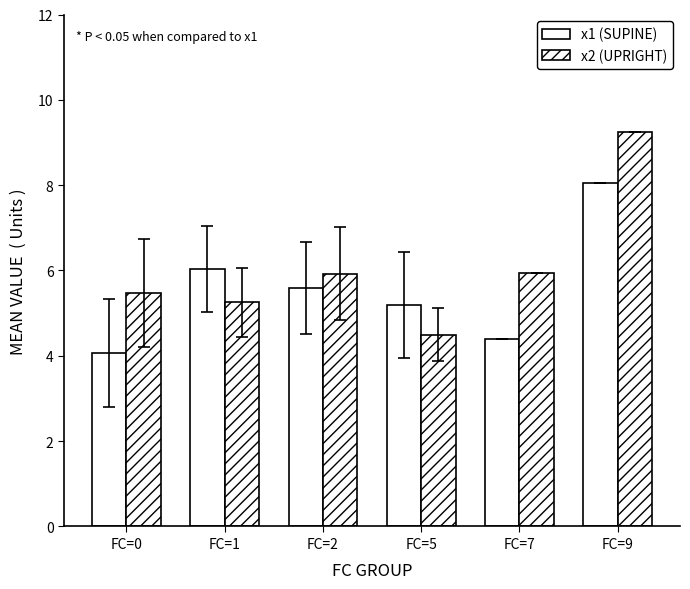

True or false: x1 (SUPINE) has a value of 4.4 at FC=7.

True